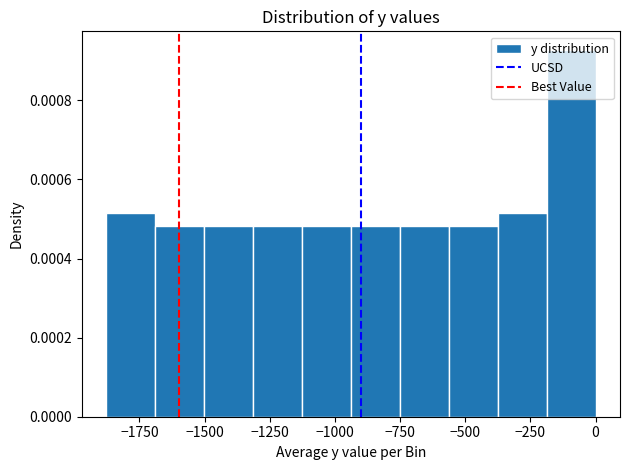

Read against the x-axis, roughly where is the centre of the tallest bar?

-100